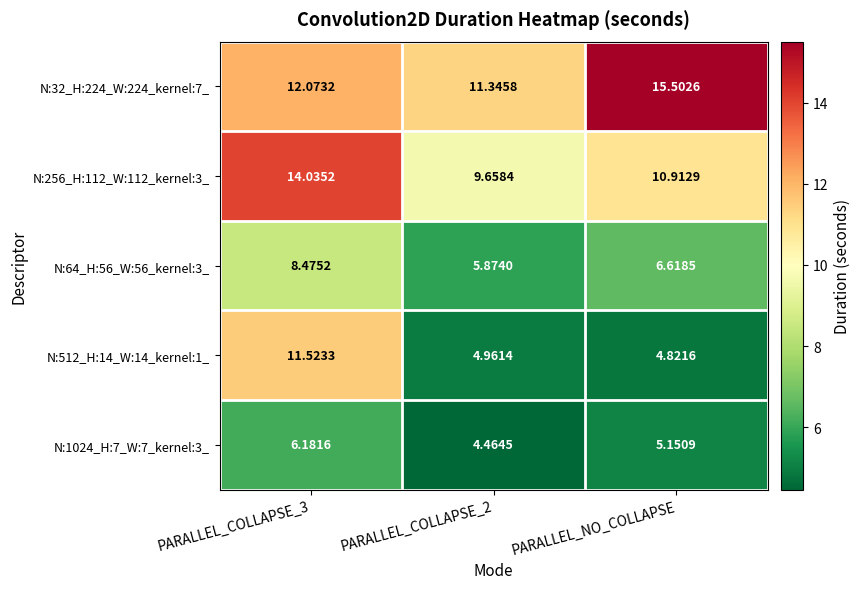

Is the value of N:512_H:14_W:14_kernel:1_ at PARALLEL_COLLAPSE_2 greater than the value of N:32_H:224_W:224_kernel:7_ at PARALLEL_NO_COLLAPSE?

No